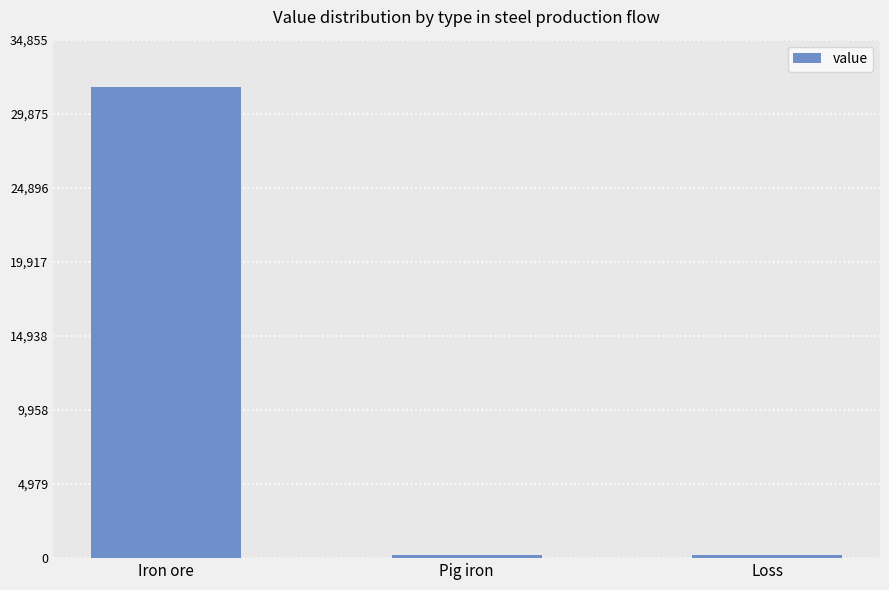

What is the sum of all values?

32085.3